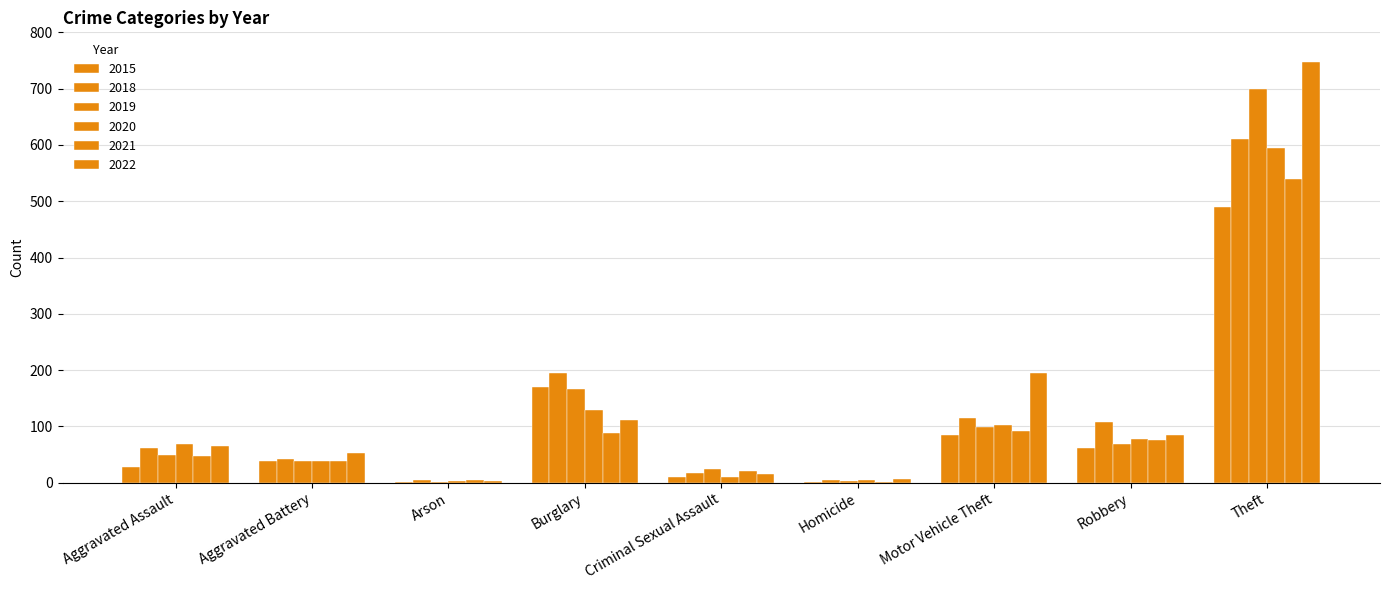

What is the sum of all 2022 values?

1280